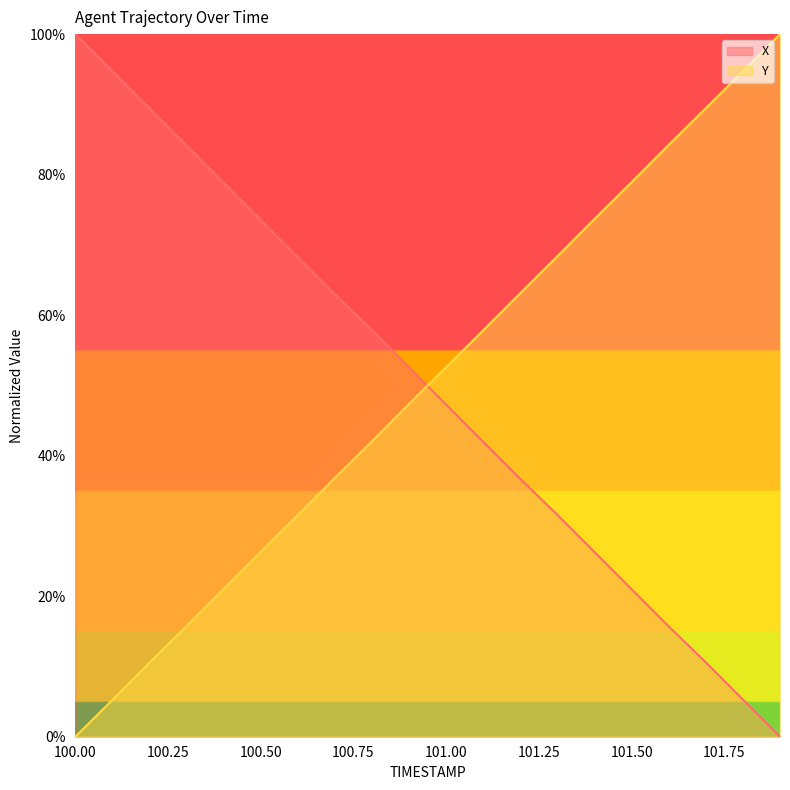

How many lines are shown in the chart?

2